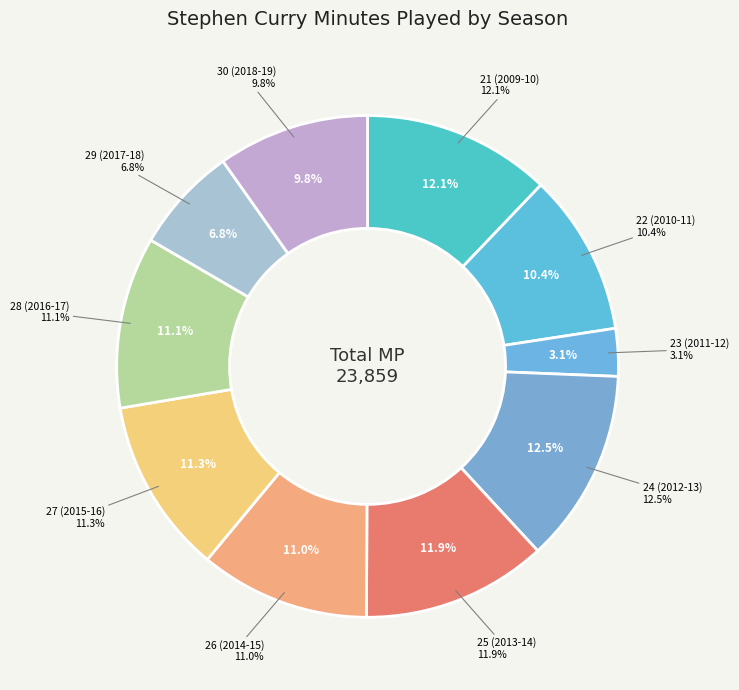

Which slice is the largest?

24 (2012-13)